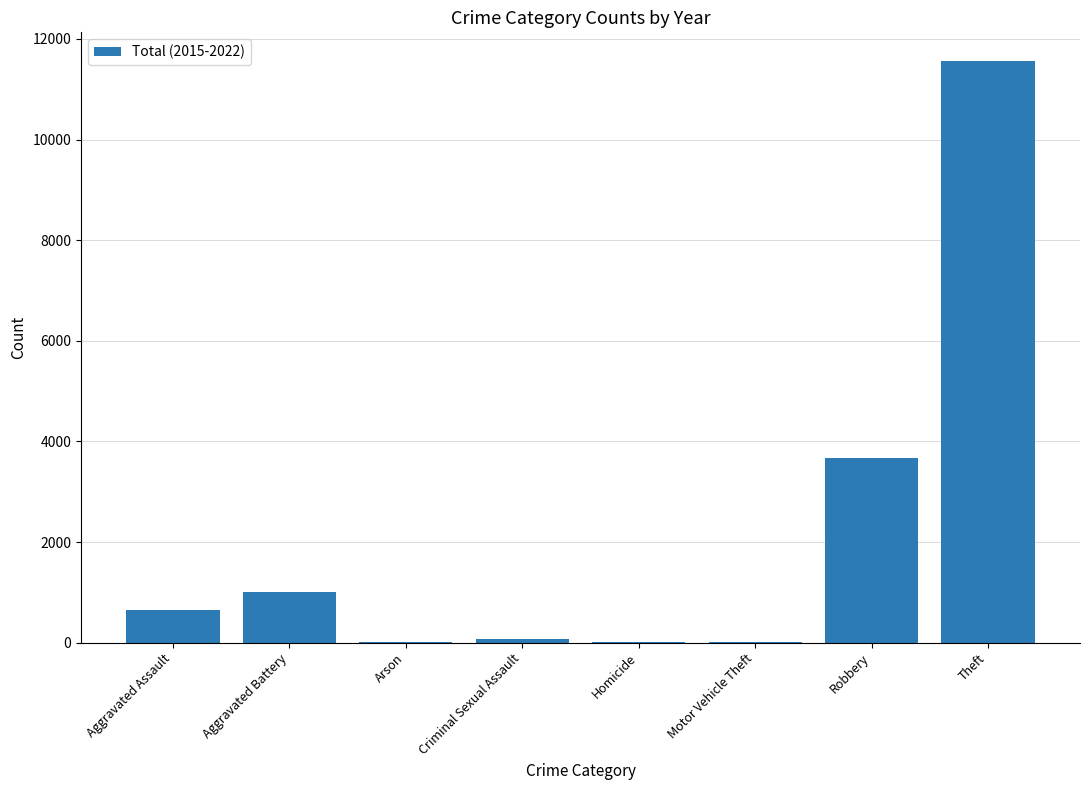

At which category does the chart reach its peak across all series?

Theft